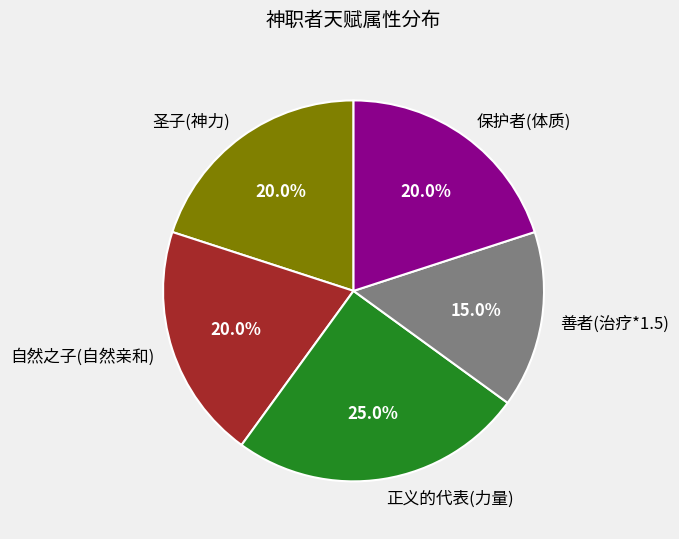

True or false: 正义的代表(力量) accounts for 25% of the total.

True